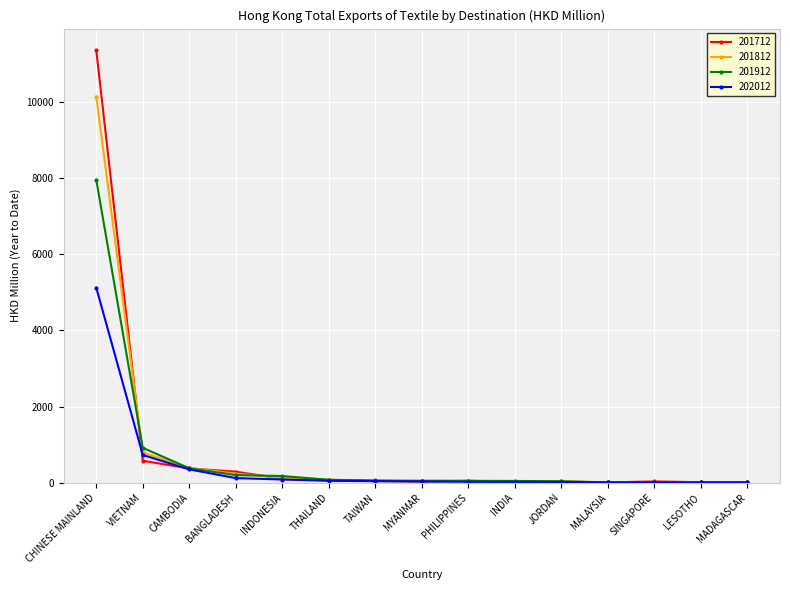

Where do 201912 and 201712 first cross each other?

CHINESE MAINLAND and VIETNAM